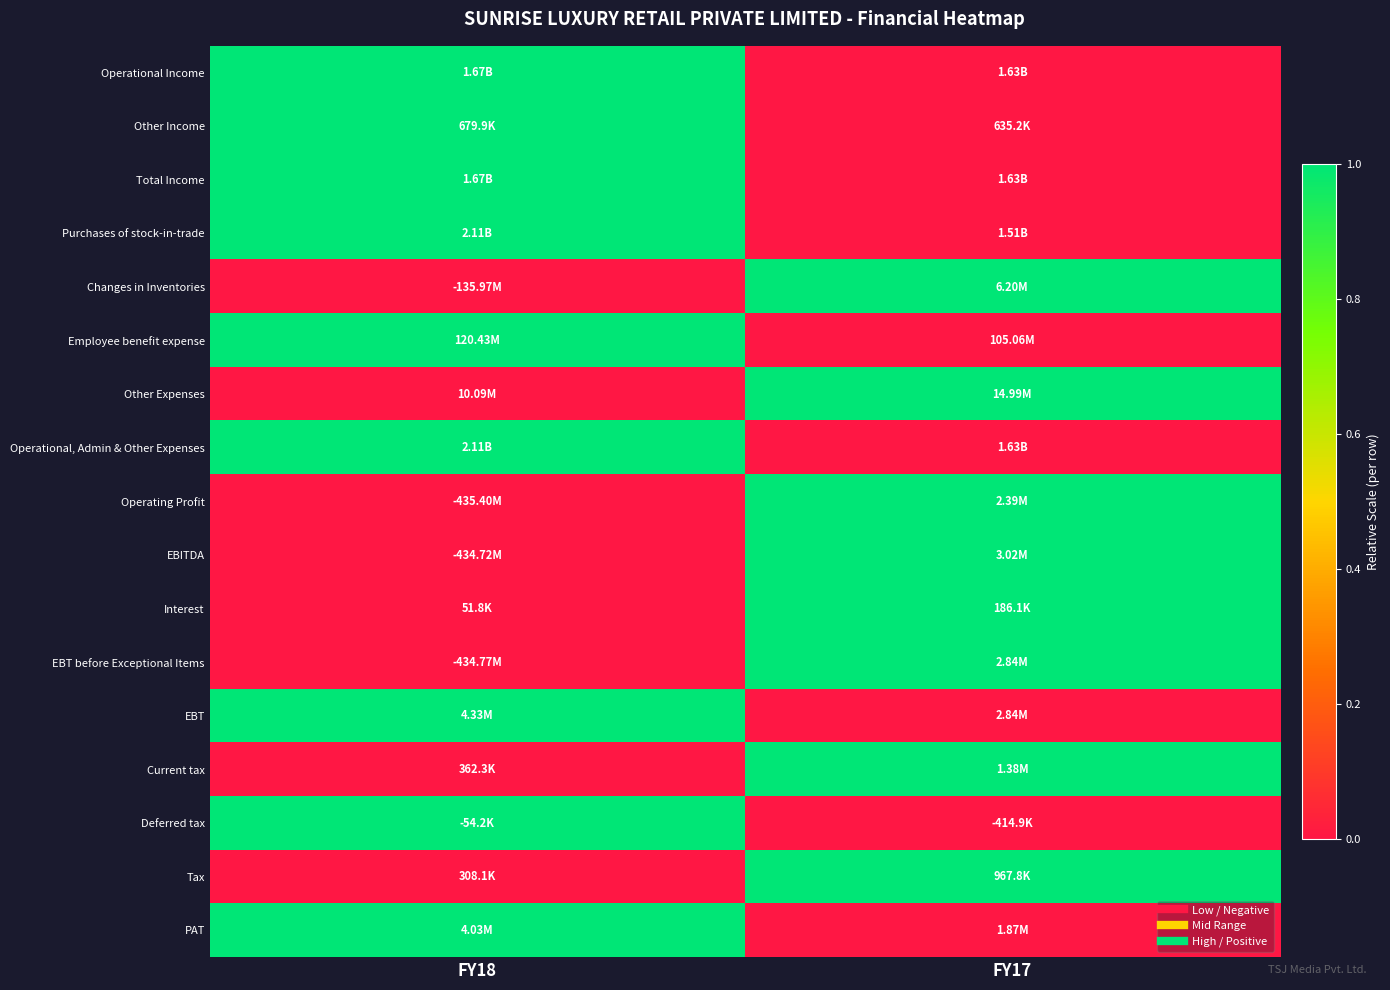

What is the total value across all series at FY18?

9